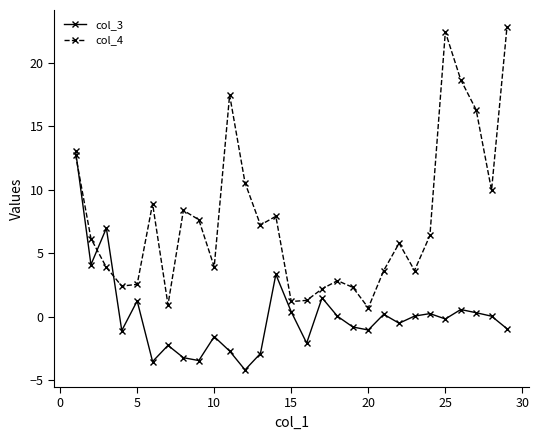

What is the sum of all col_4 values?

220.6